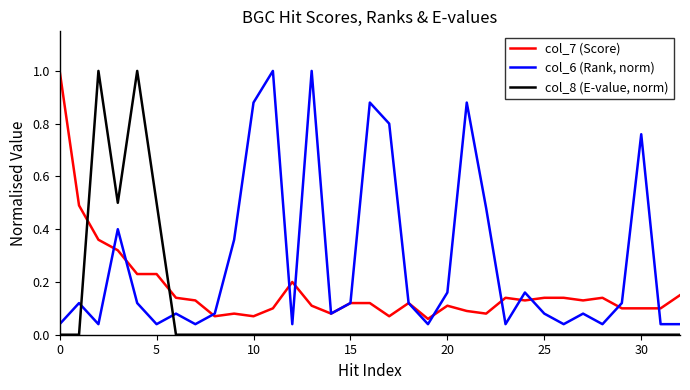

How many intersections are there between col_8 (E-value, norm) and col_6 (Rank, norm)?

2